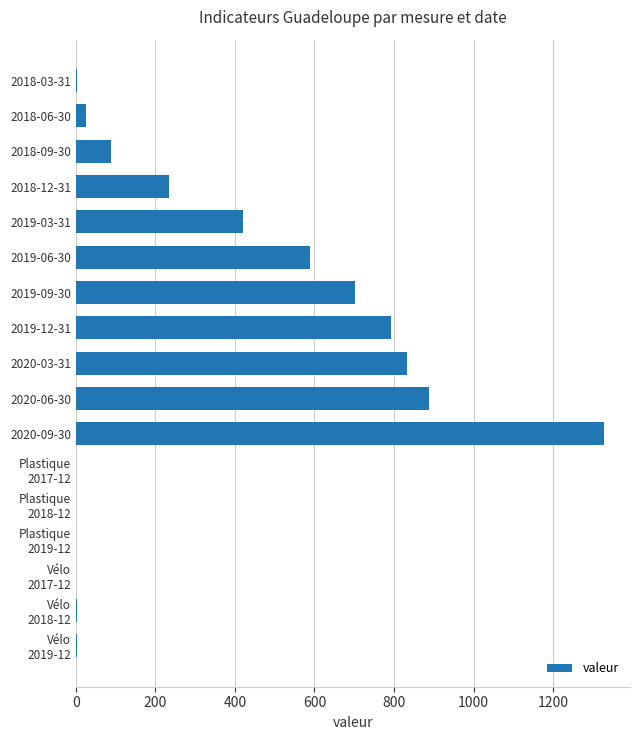

What is the sum of all values?

5902